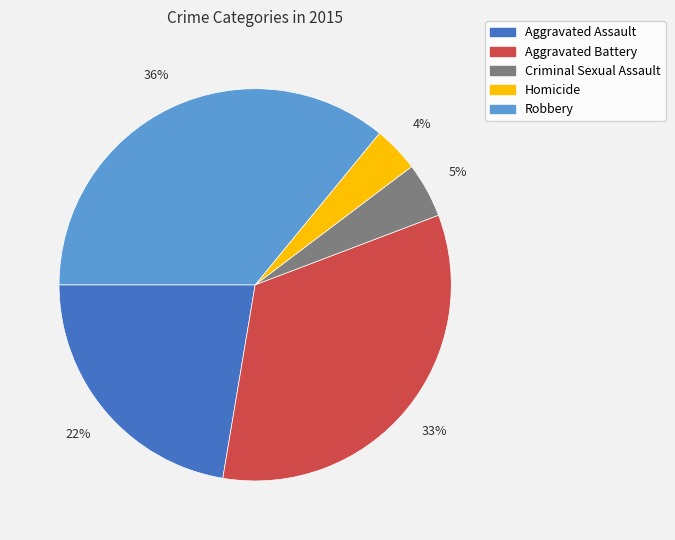

Is there a majority slice in this chart?

No